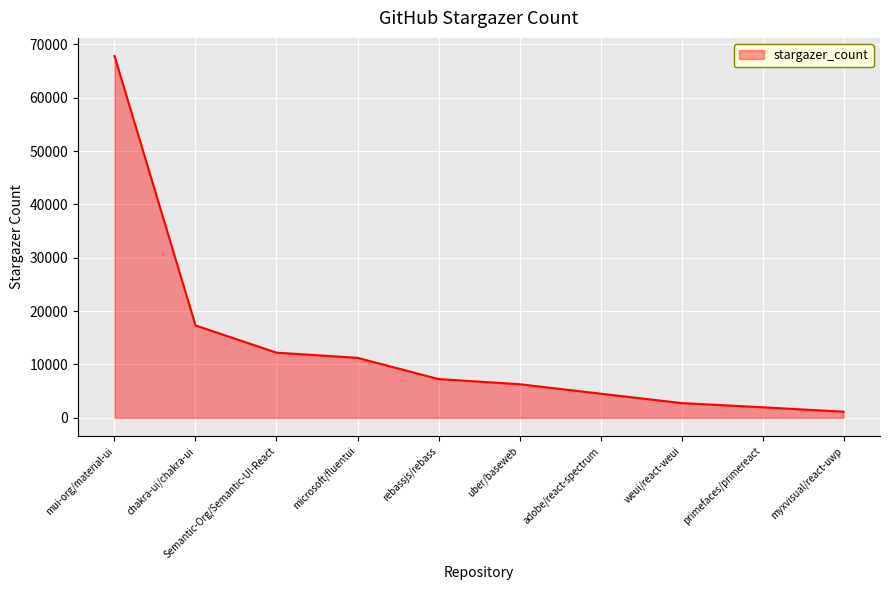

Approximately how many times larger is the value at chakra-ui/chakra-ui compared to microsoft/fluentui?

1.5